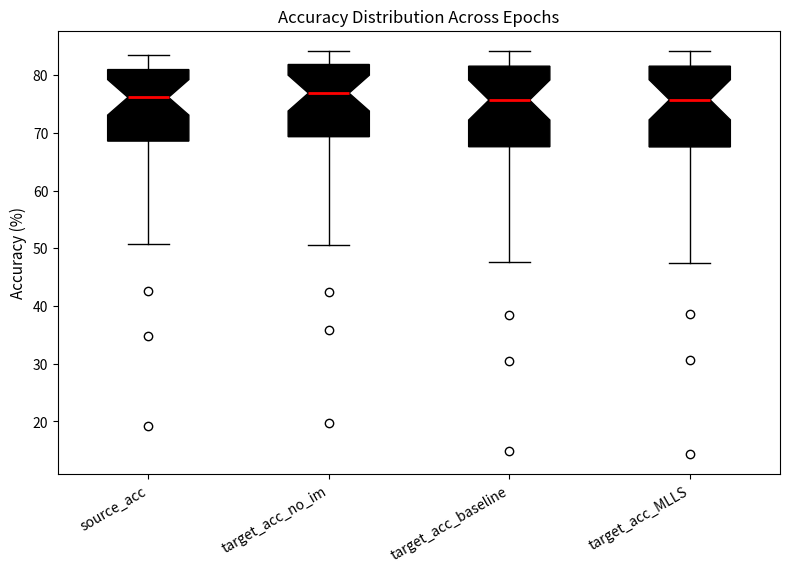

Reading left to right, transcribe this box plot: for each box, give where its median line is, the range the box spans, and where its two whiskers end, as read against the y-axis. The values are not printed on the chart, so give them approximately, as read against the axis.

source_acc: median 76, box 69 to 81, whiskers 51 to 84
target_acc_no_im: median 77, box 69 to 82, whiskers 51 to 84
target_acc_baseline: median 76, box 68 to 82, whiskers 48 to 84
target_acc_MLLS: median 76, box 68 to 82, whiskers 48 to 84